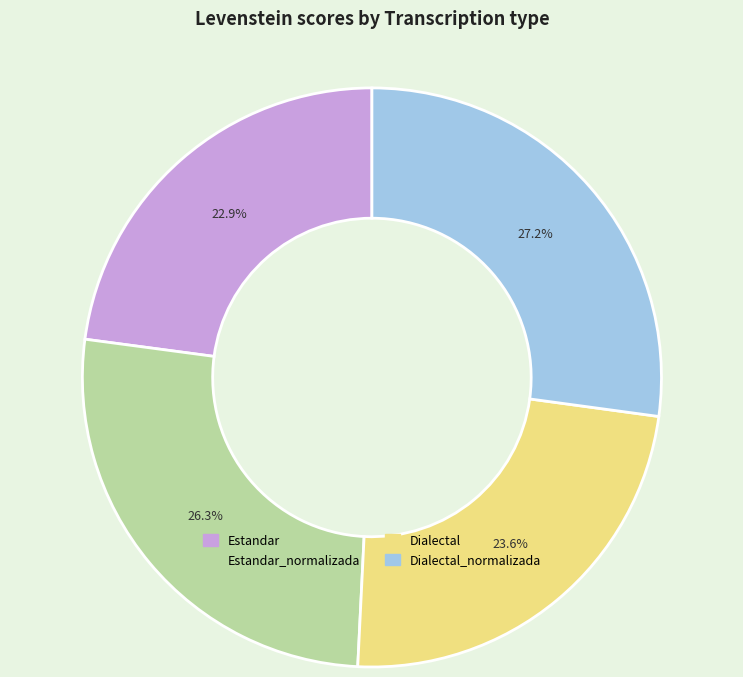

What is the ratio of the value at Dialectal_normalizada to the value at Estandar?

1.2